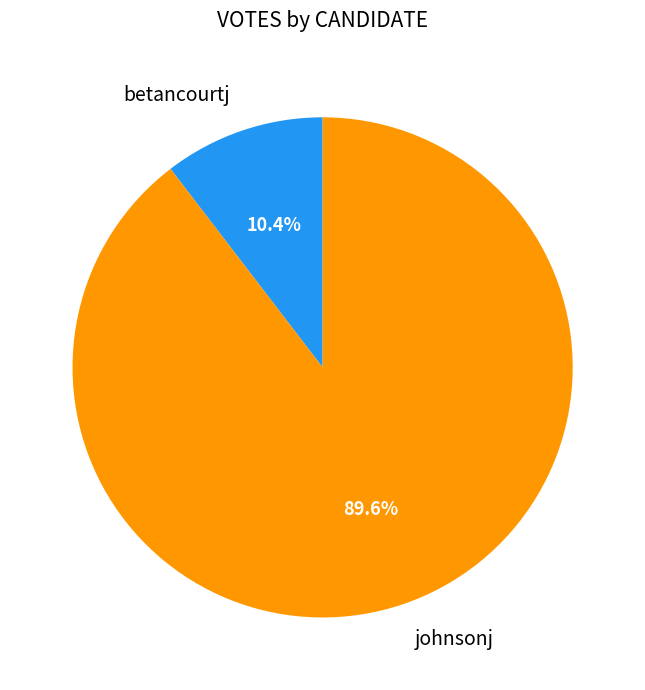

True or false: johnsonj accounts for 90% of the total.

True